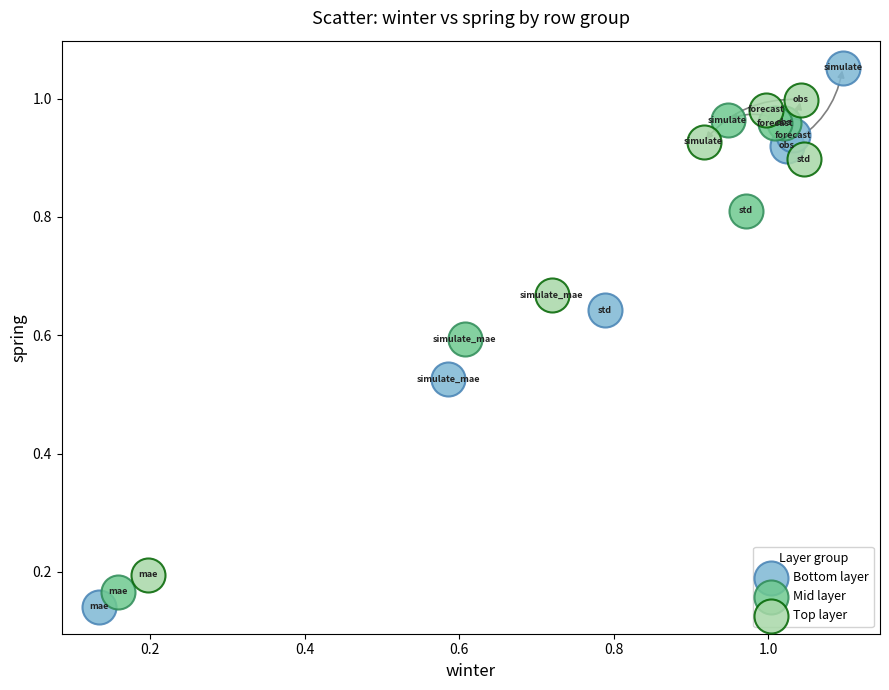

What are all the series names shown in the legend?

Bottom layer, Mid layer, Top layer